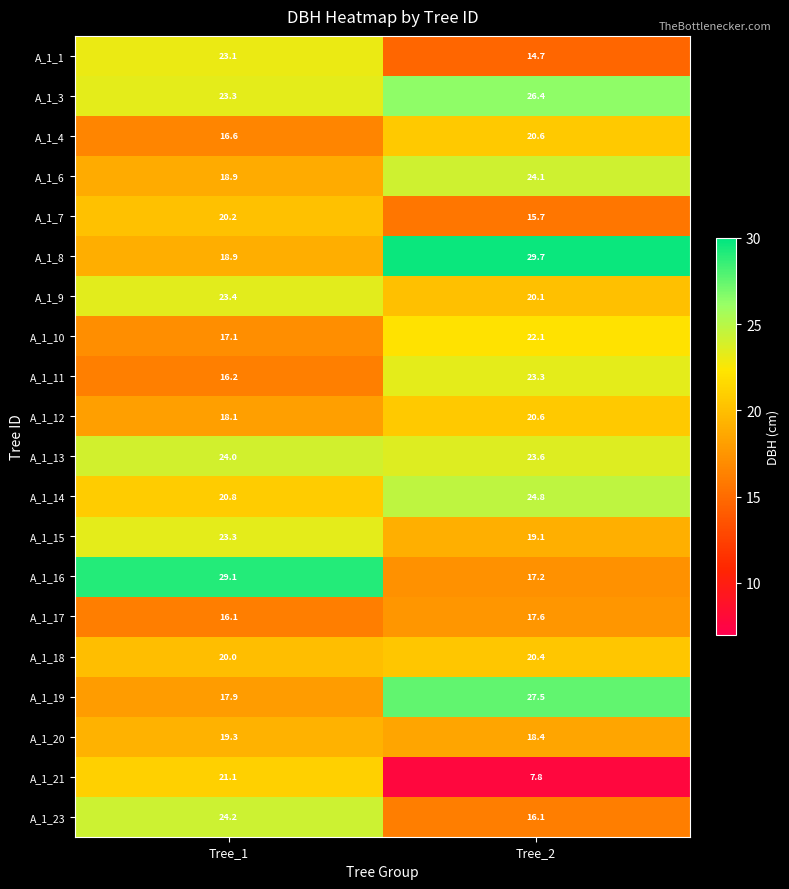

What is the difference between the A_1_7 values at Tree_1 and Tree_2?

4.5